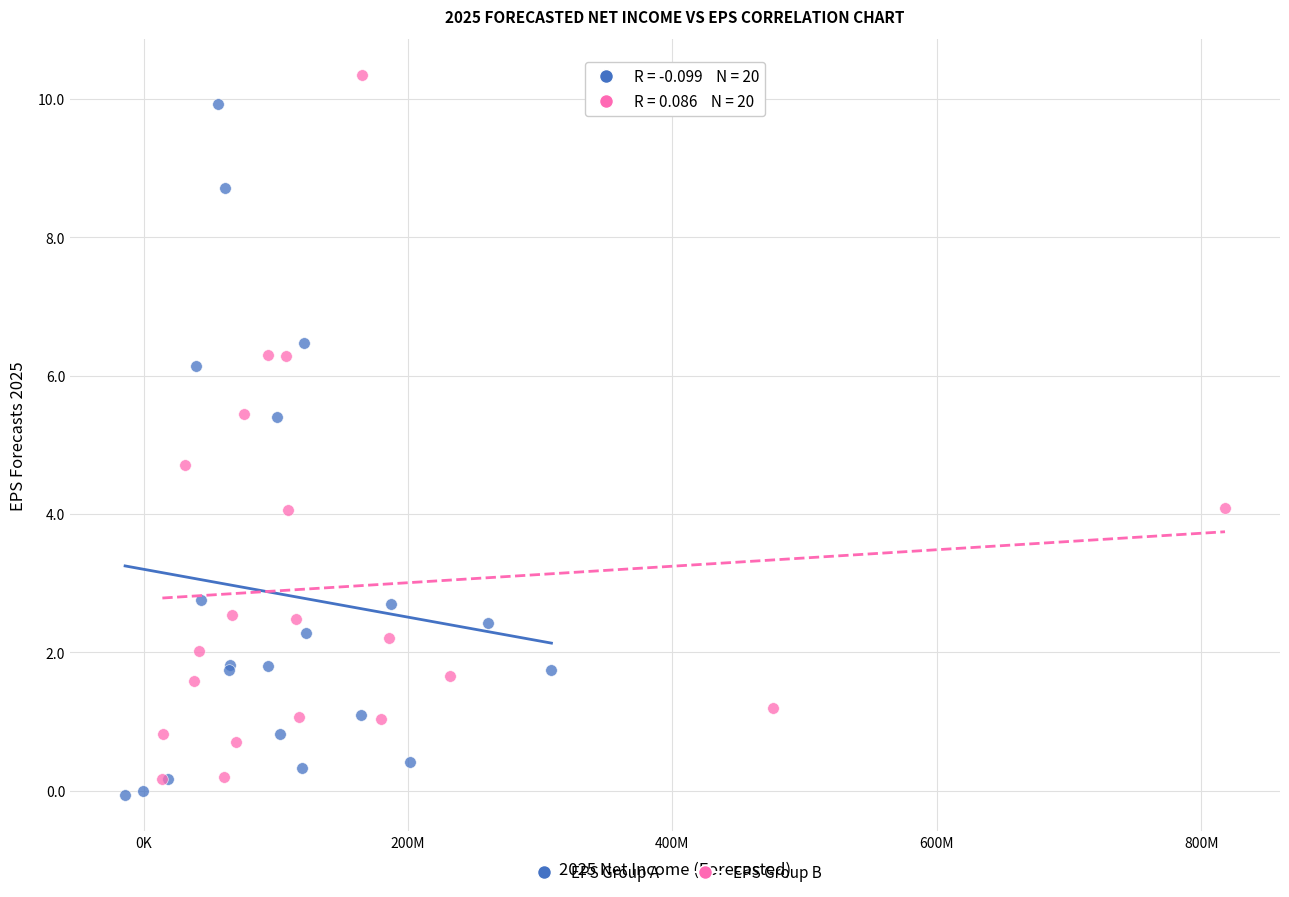

What are all the series names shown in the legend?

EPS Group A, EPS Group B